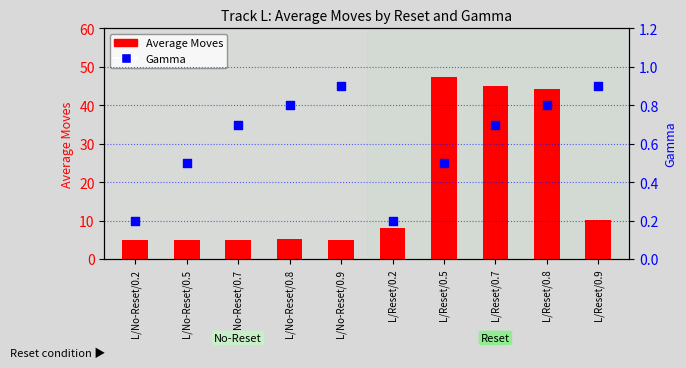

Which series reaches the minimum Y coordinate?

Gamma